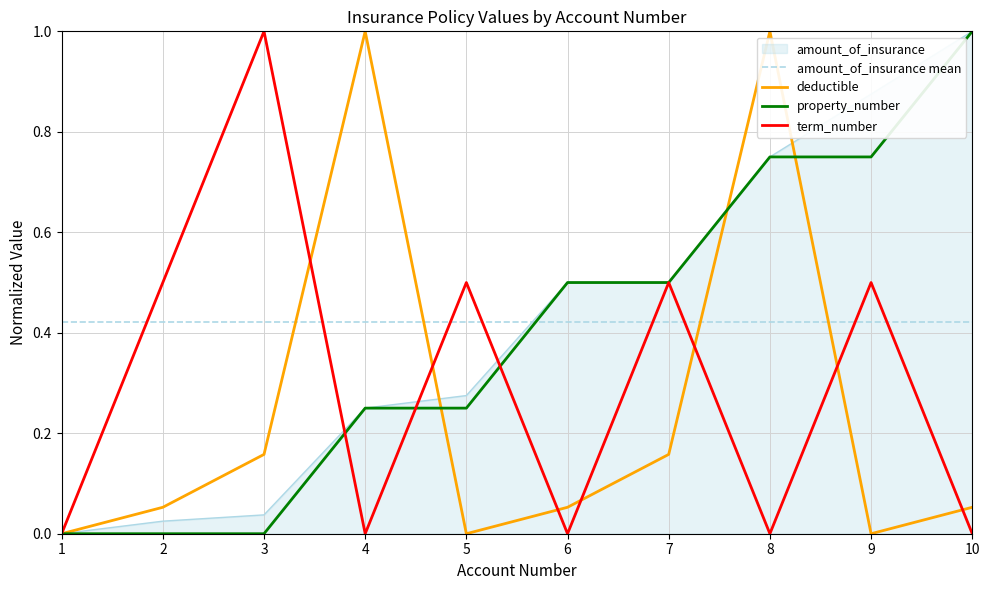

What is the total value across all series at 3?

1.2